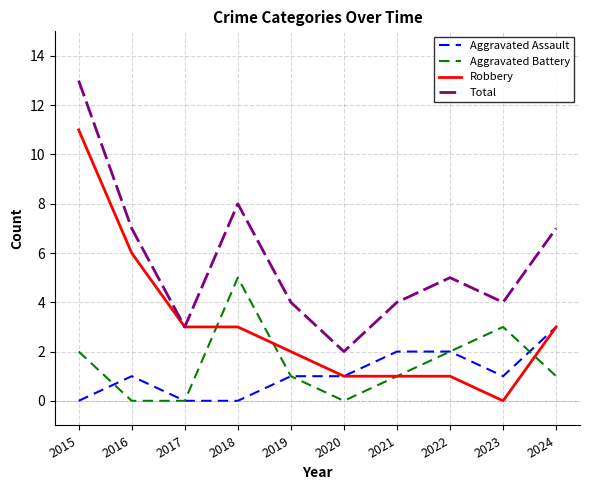

Which series changed the most between 2019 and 2024?

Total